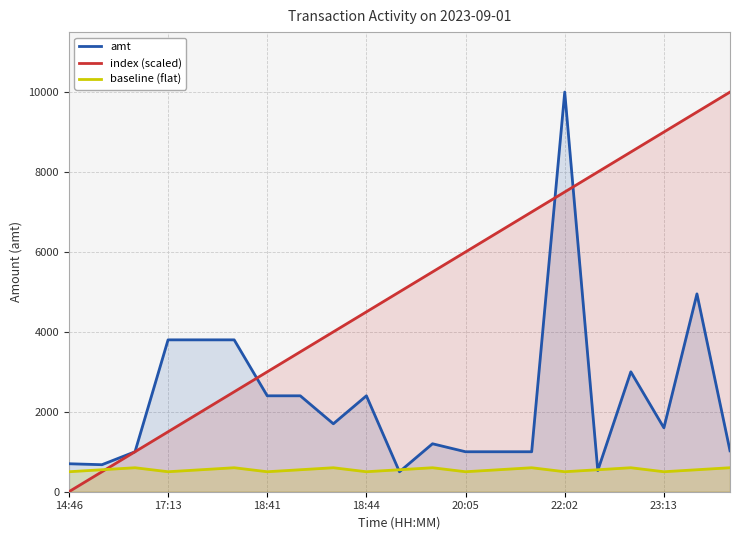

Reading right to left, list all the values displayed in this chart.

amt: 1024	4950	1599	3000	530	10000	1000	1000	1000	1200	499	2400	1700	2400	2400	3800	3800	3800	1000	676	700
index (scaled): 10000	9500	9000	8500	8000	7500	7000	6500	6000	5500	5000	4500	4000	3500	3000	2500	2000	1500	1000	500	0
baseline (flat): 600	550	500	600	550	500	600	550	500	600	550	500	600	550	500	600	550	500	600	550	500